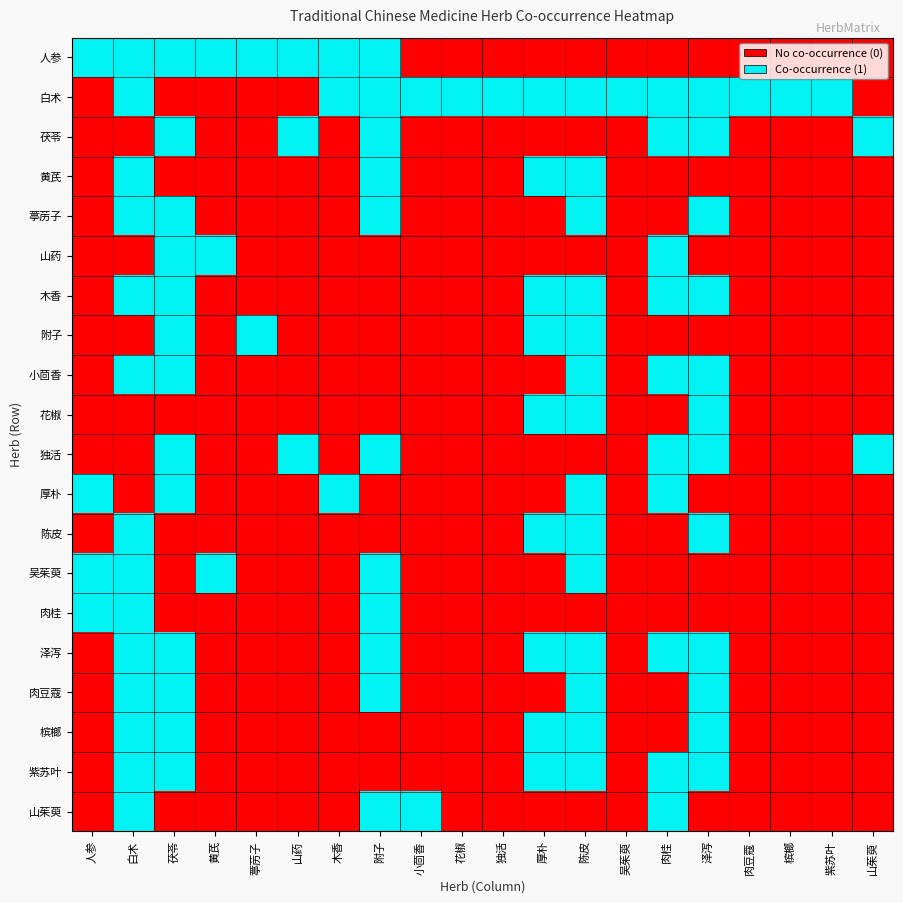

Reading left to right, list all the values displayed in this chart.

人参: 人参=1	白术=1	茯苓=1	黄芪=1	葶苈子=1	山药=1	木香=1	附子=1	小茴香=0	花椒=0	独活=0	厚朴=0	陈皮=0	吴茱萸=0	肉桂=0	泽泻=0	肉豆蔻=0	槟榔=0	紫苏叶=0	山茱萸=0
白术: 人参=0	白术=1	茯苓=0	黄芪=0	葶苈子=0	山药=0	木香=1	附子=1	小茴香=1	花椒=1	独活=1	厚朴=1	陈皮=1	吴茱萸=1	肉桂=1	泽泻=1	肉豆蔻=1	槟榔=1	紫苏叶=1	山茱萸=0
茯苓: 人参=0	白术=0	茯苓=1	黄芪=0	葶苈子=0	山药=1	木香=0	附子=1	小茴香=0	花椒=0	独活=0	厚朴=0	陈皮=0	吴茱萸=0	肉桂=1	泽泻=1	肉豆蔻=0	槟榔=0	紫苏叶=0	山茱萸=1
黄芪: 人参=0	白术=1	茯苓=0	黄芪=0	葶苈子=0	山药=0	木香=0	附子=1	小茴香=0	花椒=0	独活=0	厚朴=1	陈皮=1	吴茱萸=0	肉桂=0	泽泻=0	肉豆蔻=0	槟榔=0	紫苏叶=0	山茱萸=0
葶苈子: 人参=0	白术=1	茯苓=1	黄芪=0	葶苈子=0	山药=0	木香=0	附子=1	小茴香=0	花椒=0	独活=0	厚朴=0	陈皮=1	吴茱萸=0	肉桂=0	泽泻=1	肉豆蔻=0	槟榔=0	紫苏叶=0	山茱萸=0
山药: 人参=0	白术=0	茯苓=1	黄芪=1	葶苈子=0	山药=0	木香=0	附子=0	小茴香=0	花椒=0	独活=0	厚朴=0	陈皮=0	吴茱萸=0	肉桂=1	泽泻=0	肉豆蔻=0	槟榔=0	紫苏叶=0	山茱萸=0
木香: 人参=0	白术=1	茯苓=1	黄芪=0	葶苈子=0	山药=0	木香=0	附子=0	小茴香=0	花椒=0	独活=0	厚朴=1	陈皮=1	吴茱萸=0	肉桂=1	泽泻=1	肉豆蔻=0	槟榔=0	紫苏叶=0	山茱萸=0
附子: 人参=0	白术=0	茯苓=1	黄芪=0	葶苈子=1	山药=0	木香=0	附子=0	小茴香=0	花椒=0	独活=0	厚朴=1	陈皮=1	吴茱萸=0	肉桂=0	泽泻=0	肉豆蔻=0	槟榔=0	紫苏叶=0	山茱萸=0
小茴香: 人参=0	白术=1	茯苓=1	黄芪=0	葶苈子=0	山药=0	木香=0	附子=0	小茴香=0	花椒=0	独活=0	厚朴=0	陈皮=1	吴茱萸=0	肉桂=1	泽泻=1	肉豆蔻=0	槟榔=0	紫苏叶=0	山茱萸=0
花椒: 人参=0	白术=0	茯苓=0	黄芪=0	葶苈子=0	山药=0	木香=0	附子=0	小茴香=0	花椒=0	独活=0	厚朴=1	陈皮=1	吴茱萸=0	肉桂=0	泽泻=1	肉豆蔻=0	槟榔=0	紫苏叶=0	山茱萸=0
独活: 人参=0	白术=0	茯苓=1	黄芪=0	葶苈子=0	山药=1	木香=0	附子=1	小茴香=0	花椒=0	独活=0	厚朴=0	陈皮=0	吴茱萸=0	肉桂=1	泽泻=1	肉豆蔻=0	槟榔=0	紫苏叶=0	山茱萸=1
厚朴: 人参=1	白术=0	茯苓=1	黄芪=0	葶苈子=0	山药=0	木香=1	附子=0	小茴香=0	花椒=0	独活=0	厚朴=0	陈皮=1	吴茱萸=0	肉桂=1	泽泻=0	肉豆蔻=0	槟榔=0	紫苏叶=0	山茱萸=0
陈皮: 人参=0	白术=1	茯苓=0	黄芪=0	葶苈子=0	山药=0	木香=0	附子=0	小茴香=0	花椒=0	独活=0	厚朴=1	陈皮=1	吴茱萸=0	肉桂=0	泽泻=1	肉豆蔻=0	槟榔=0	紫苏叶=0	山茱萸=0
吴茱萸: 人参=1	白术=1	茯苓=0	黄芪=1	葶苈子=0	山药=0	木香=0	附子=1	小茴香=0	花椒=0	独活=0	厚朴=0	陈皮=1	吴茱萸=0	肉桂=0	泽泻=0	肉豆蔻=0	槟榔=0	紫苏叶=0	山茱萸=0
肉桂: 人参=1	白术=1	茯苓=0	黄芪=0	葶苈子=0	山药=0	木香=0	附子=1	小茴香=0	花椒=0	独活=0	厚朴=0	陈皮=0	吴茱萸=0	肉桂=0	泽泻=0	肉豆蔻=0	槟榔=0	紫苏叶=0	山茱萸=0
泽泻: 人参=0	白术=1	茯苓=1	黄芪=0	葶苈子=0	山药=0	木香=0	附子=1	小茴香=0	花椒=0	独活=0	厚朴=1	陈皮=1	吴茱萸=0	肉桂=1	泽泻=1	肉豆蔻=0	槟榔=0	紫苏叶=0	山茱萸=0
肉豆蔻: 人参=0	白术=1	茯苓=1	黄芪=0	葶苈子=0	山药=0	木香=0	附子=1	小茴香=0	花椒=0	独活=0	厚朴=0	陈皮=1	吴茱萸=0	肉桂=0	泽泻=1	肉豆蔻=0	槟榔=0	紫苏叶=0	山茱萸=0
槟榔: 人参=0	白术=1	茯苓=1	黄芪=0	葶苈子=0	山药=0	木香=0	附子=0	小茴香=0	花椒=0	独活=0	厚朴=1	陈皮=1	吴茱萸=0	肉桂=0	泽泻=1	肉豆蔻=0	槟榔=0	紫苏叶=0	山茱萸=0
紫苏叶: 人参=0	白术=1	茯苓=1	黄芪=0	葶苈子=0	山药=0	木香=0	附子=0	小茴香=0	花椒=0	独活=0	厚朴=1	陈皮=1	吴茱萸=0	肉桂=1	泽泻=1	肉豆蔻=0	槟榔=0	紫苏叶=0	山茱萸=0
山茱萸: 人参=0	白术=1	茯苓=0	黄芪=0	葶苈子=0	山药=0	木香=0	附子=1	小茴香=1	花椒=0	独活=0	厚朴=0	陈皮=0	吴茱萸=0	肉桂=1	泽泻=0	肉豆蔻=0	槟榔=0	紫苏叶=0	山茱萸=0